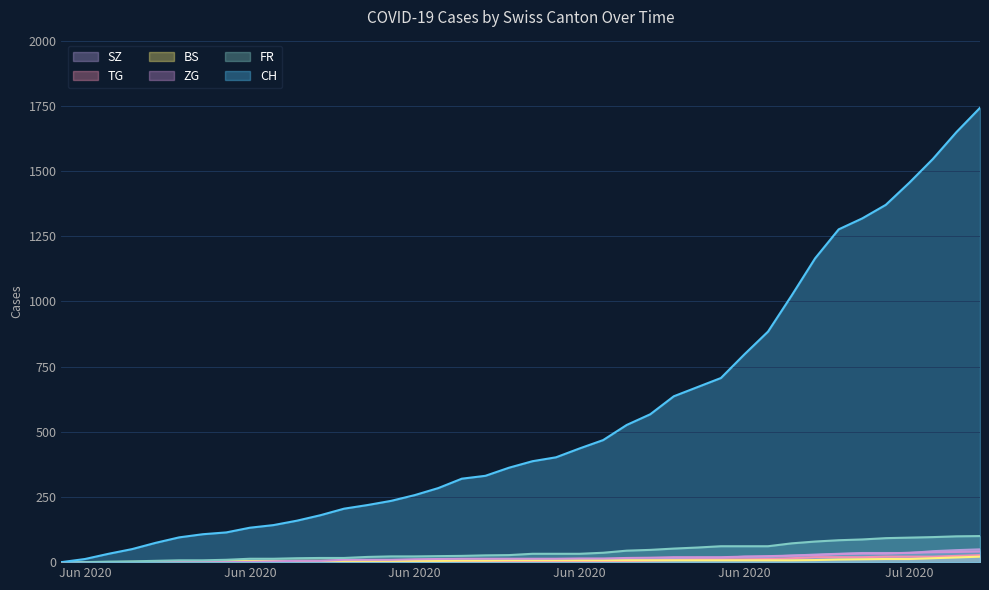

What position from the right is 2020-06-24?

16